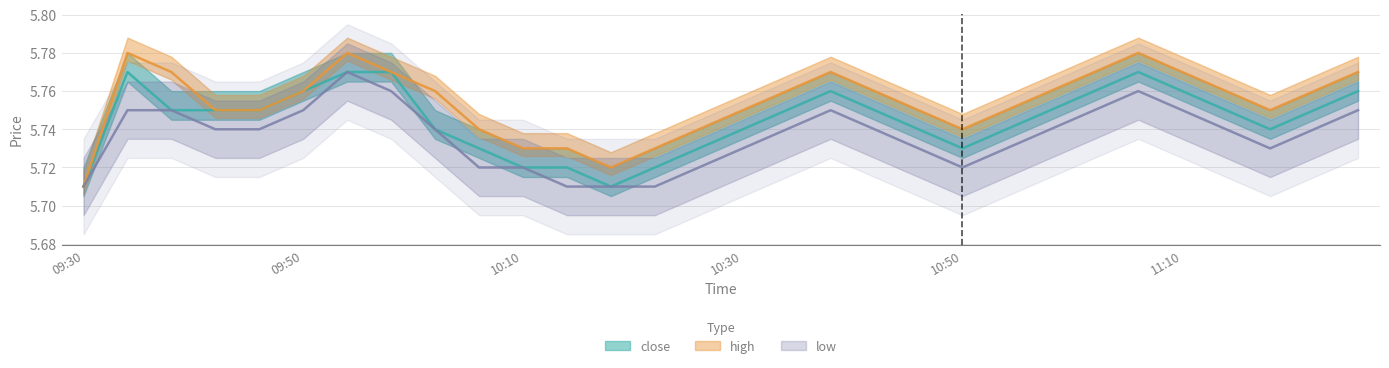

Which series has the largest total across all categories?

high